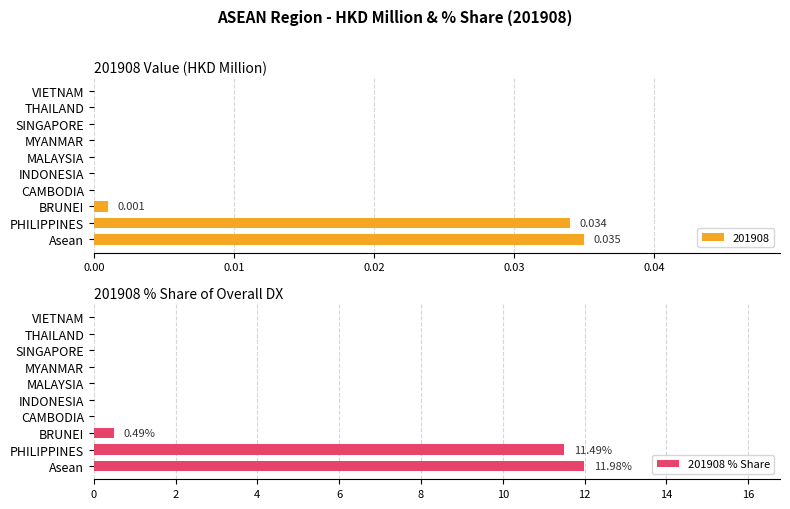

How many positive values are there?

3